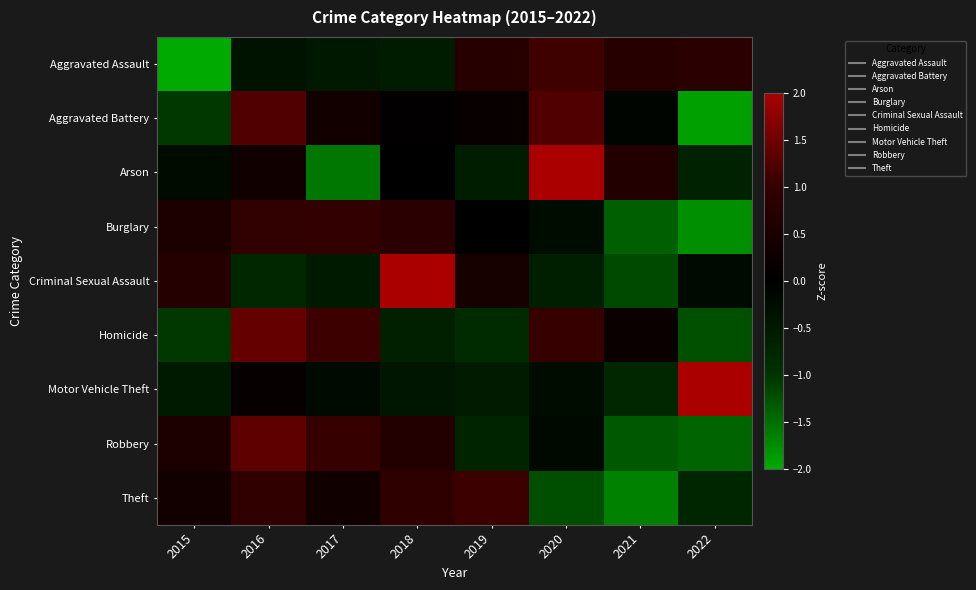

At which category does the chart reach its minimum across all series?

2015